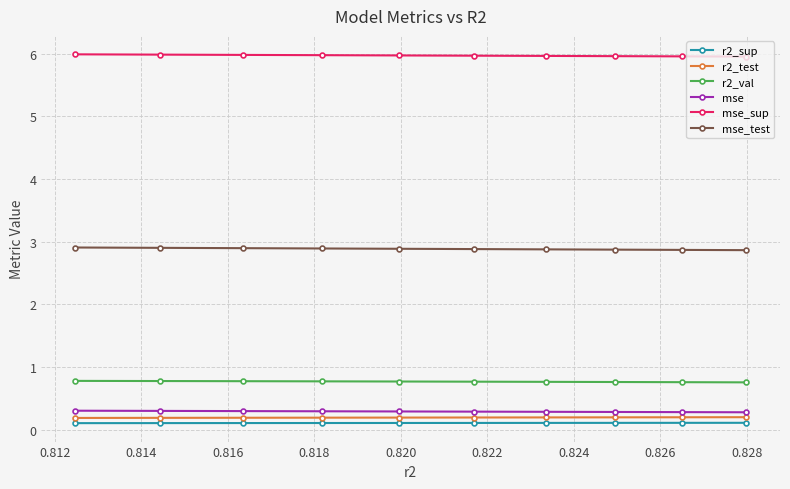

What is the sum of all r2_val values?

7.7